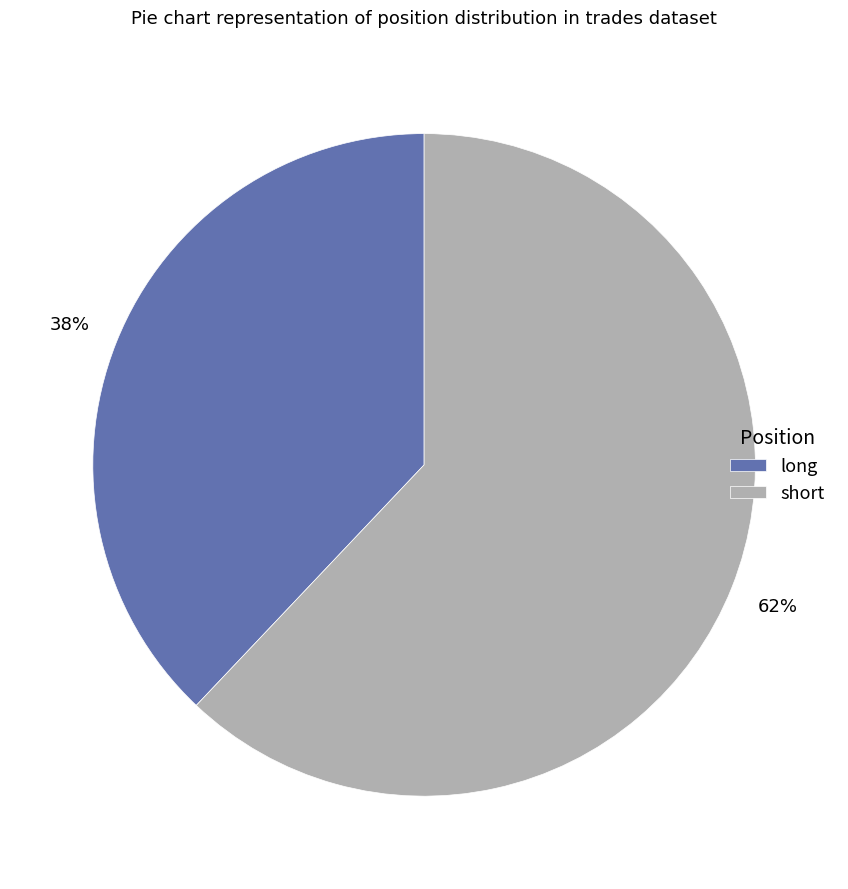

What is the smallest slice in the pie chart?

long